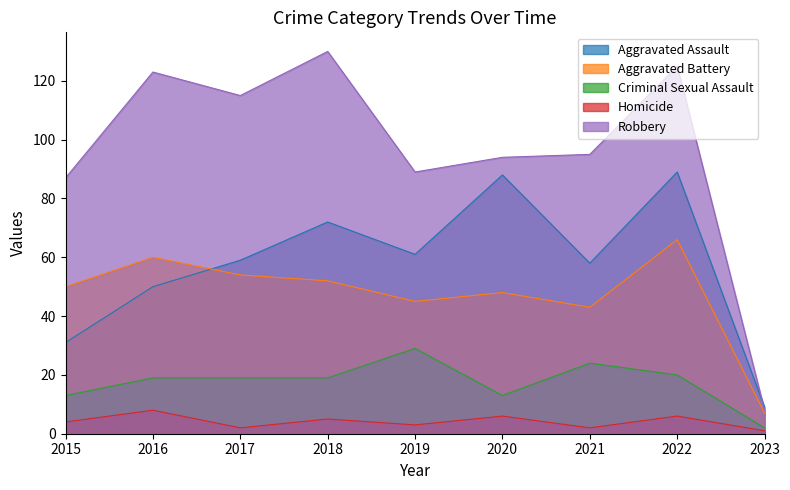

Which series changed the most between 2021 and 2022?

Aggravated Assault